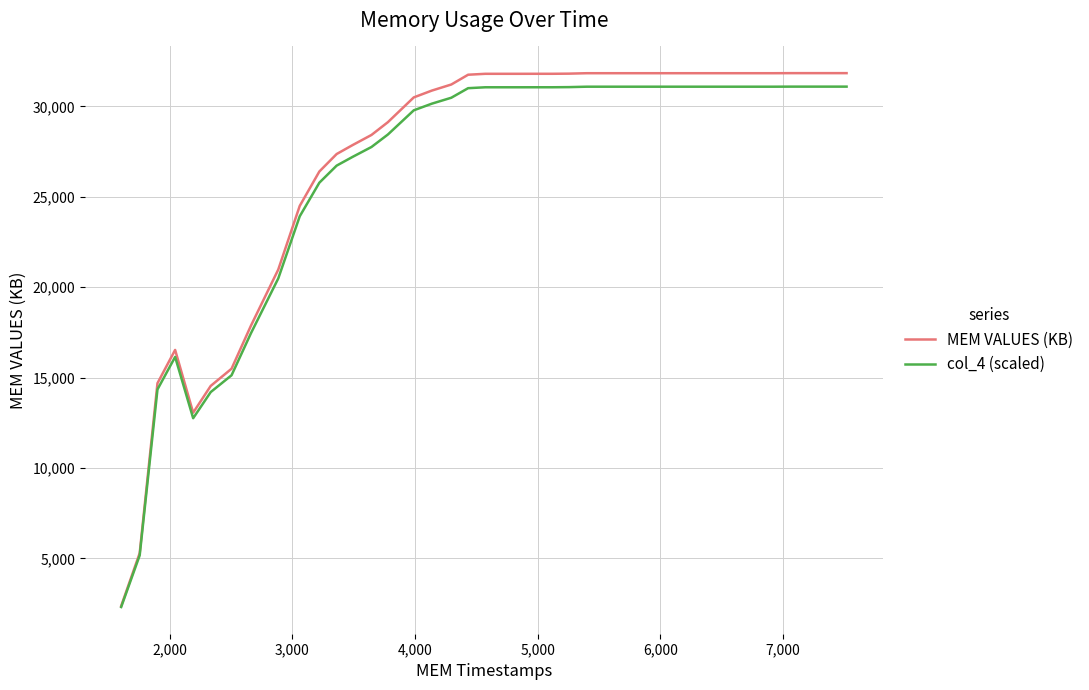

Which series has the widest spread of values?

MEM VALUES (KB)